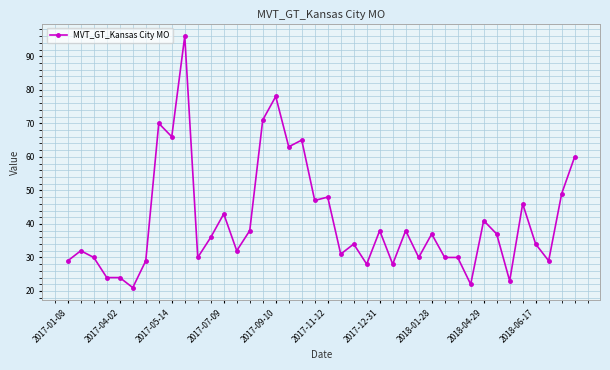

How many lines are shown in the chart?

1